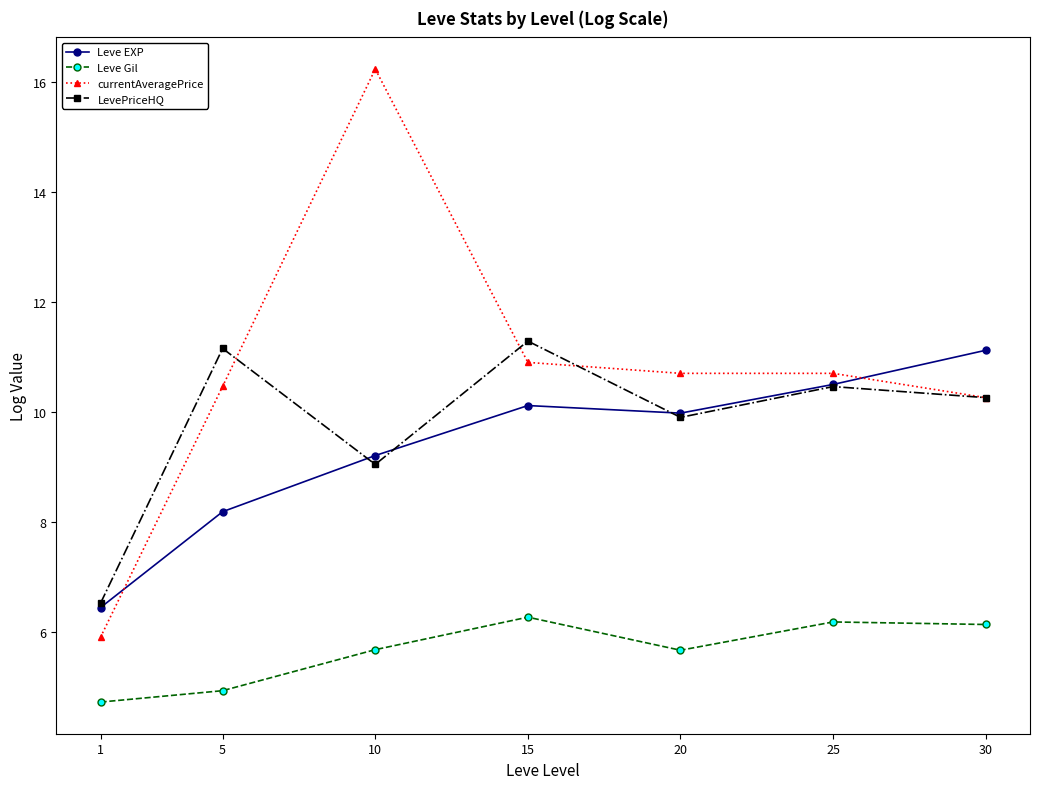

Which series ends up on top after the final intersection of Leve EXP and currentAveragePrice?

Leve EXP